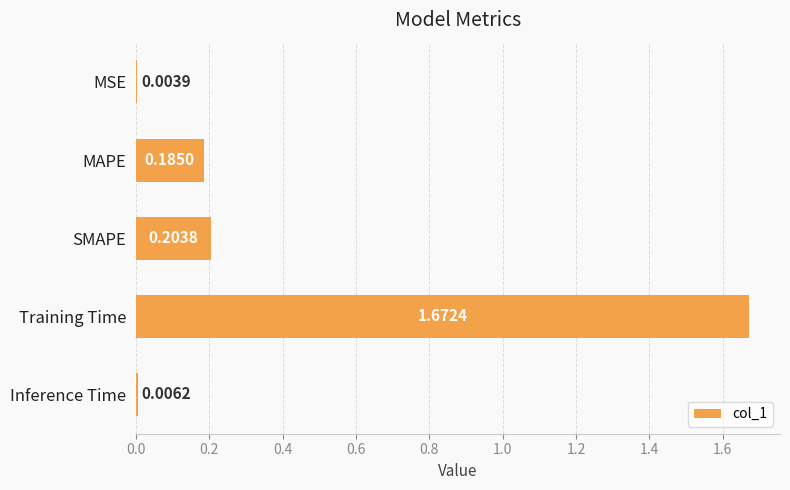

What is the sum of all values?

2.1